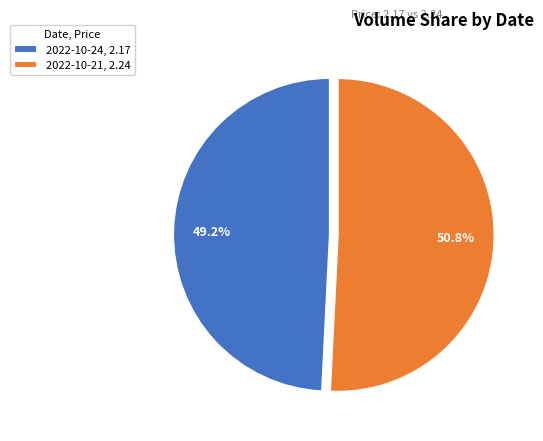

What is the total percentage of 2022-10-24, 2.17 and 2022-10-21, 2.24?

100.0%